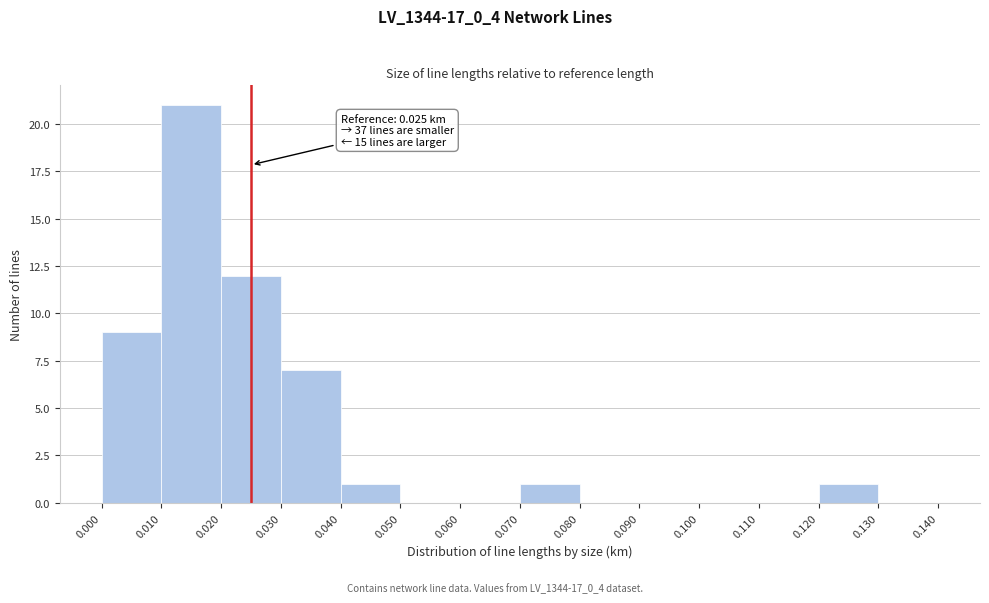

Over which range of the x-axis is the bar tallest?

0.010 to 0.020